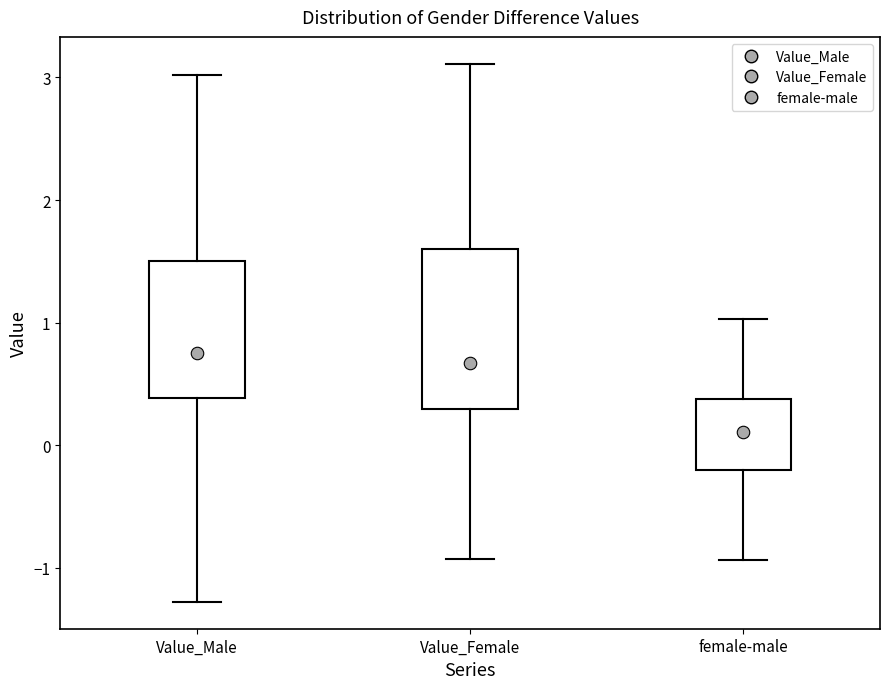

Reading left to right, transcribe this box plot: for each box, give where its median line is, the range the box spans, and where its two whiskers end, as read against the y-axis. The values are not printed on the chart, so give them approximately, as read against the axis.

Value_Male: median 0.8, box 0.4 to 1.5, whiskers -1.3 to 3.0
Value_Female: median 0.7, box 0.3 to 1.6, whiskers -0.9 to 3.1
female-male: median 0.1, box -0.2 to 0.4, whiskers -0.9 to 1.0